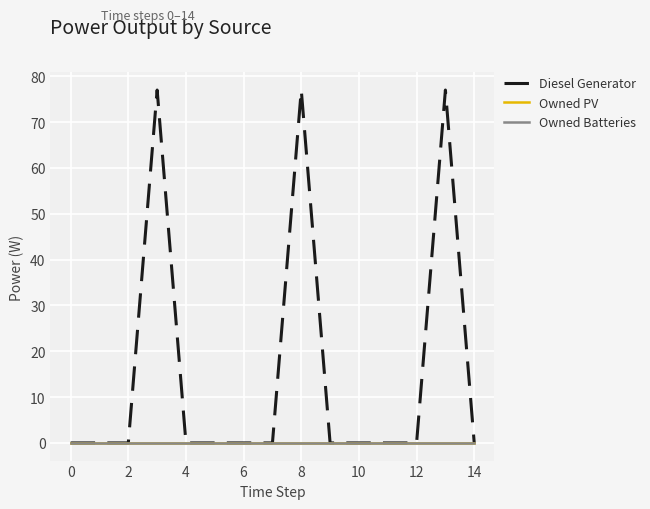

Does the chart display data point markers on the line(s)?

No